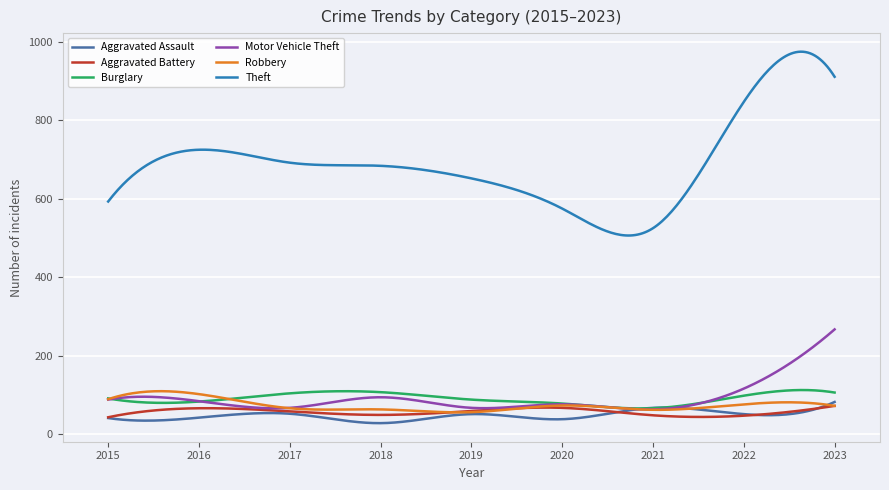

What is the maximum value shown in the chart?

975.0